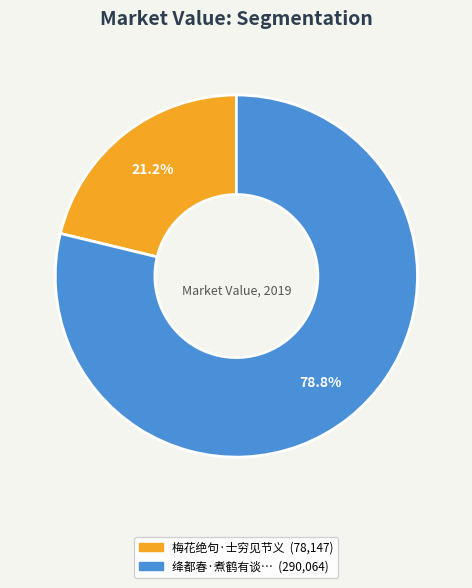

Is there a majority slice in this chart?

Yes